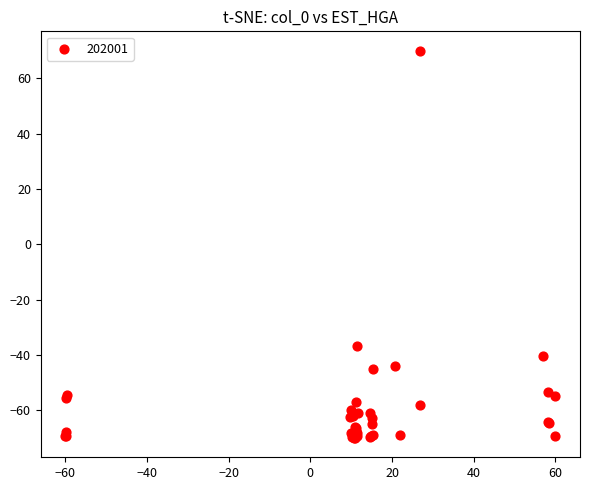

What Y value in the scatter plot is closest to 0?

-36.7